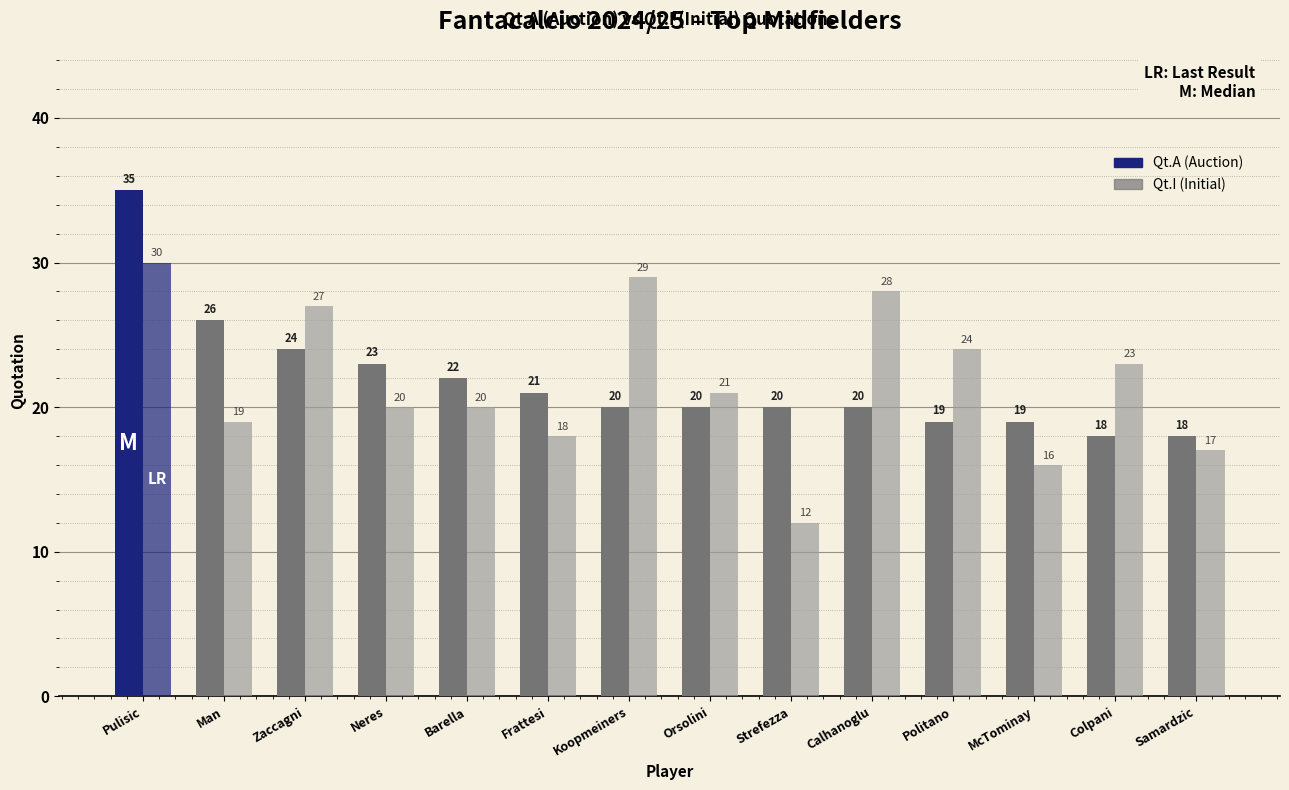

What position from the left is Samardzic?

14